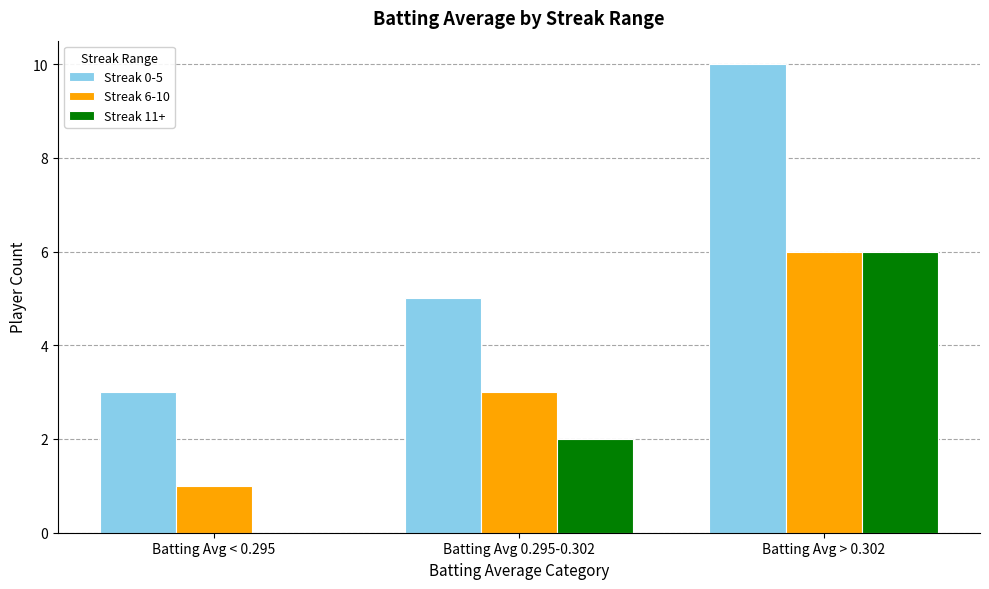

What is the sum of the Streak 11+ values at Batting Avg > 0.302 and Batting Avg 0.295-0.302?

8